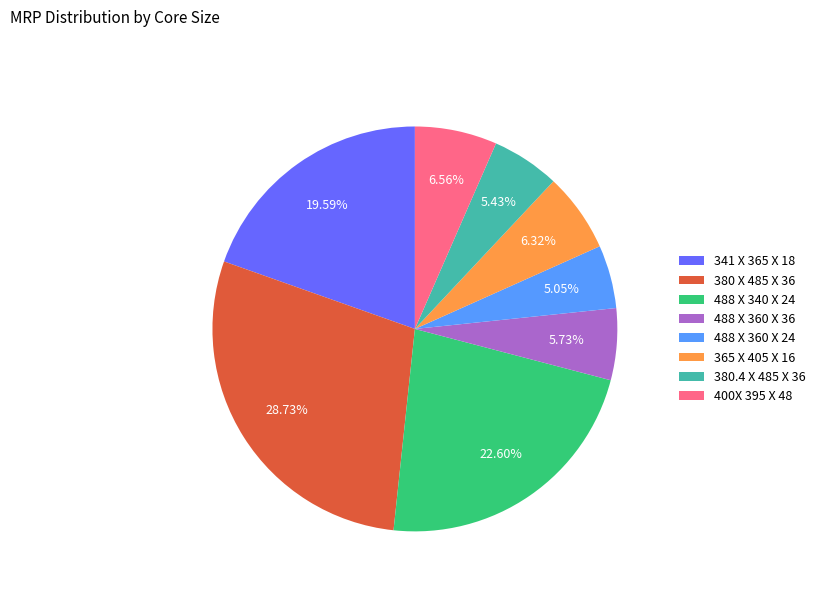

What percentage do 380.4 X 485 X 36 and 380 X 485 X 36 together represent?

34.2%